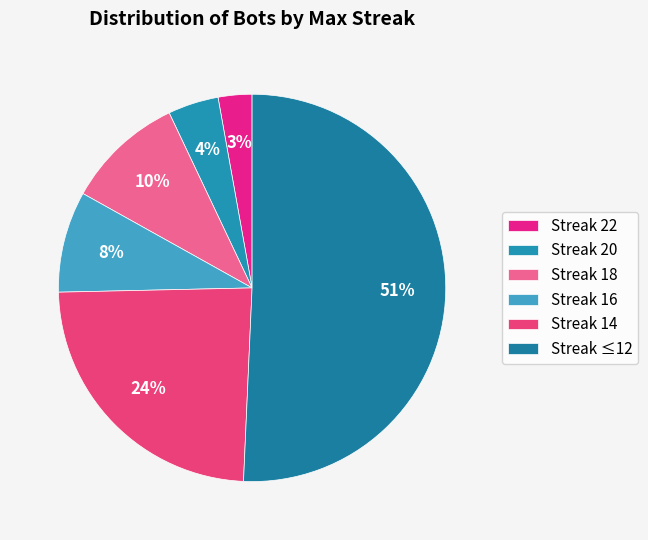

Is there a majority slice in this chart?

Yes